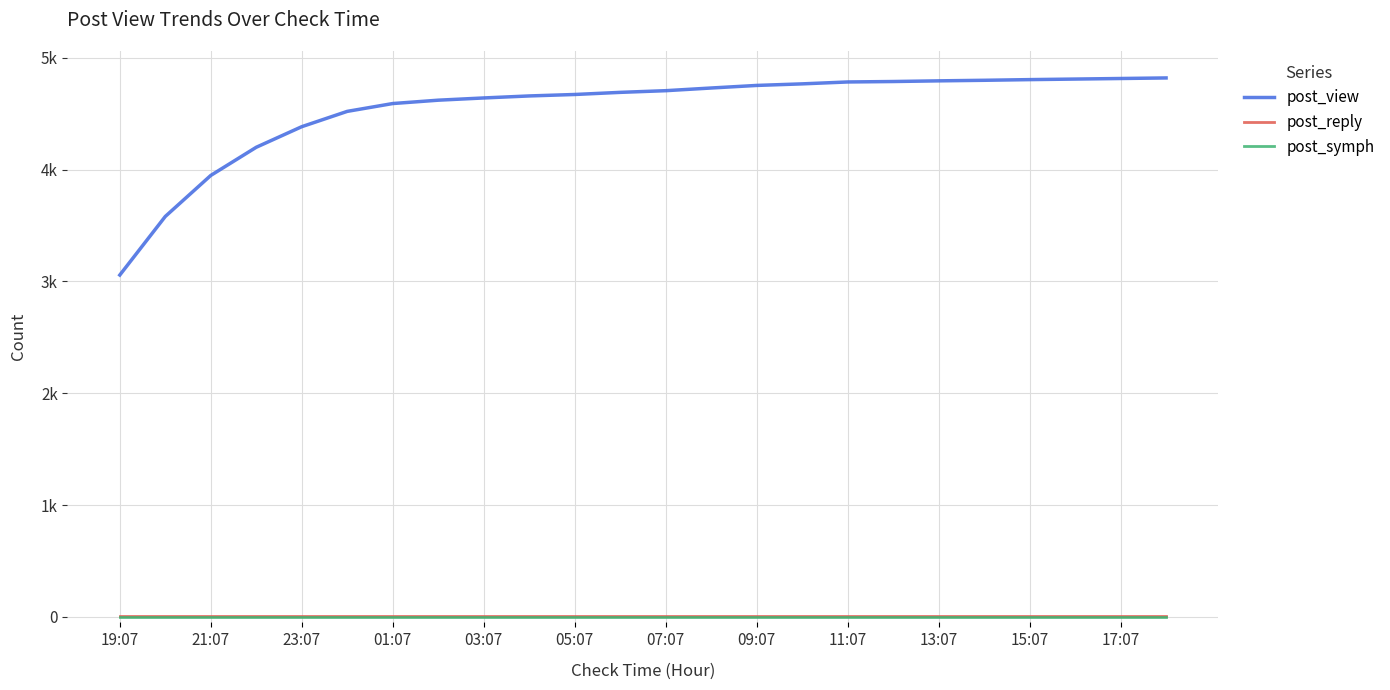

Does the chart display data point markers on the line(s)?

No